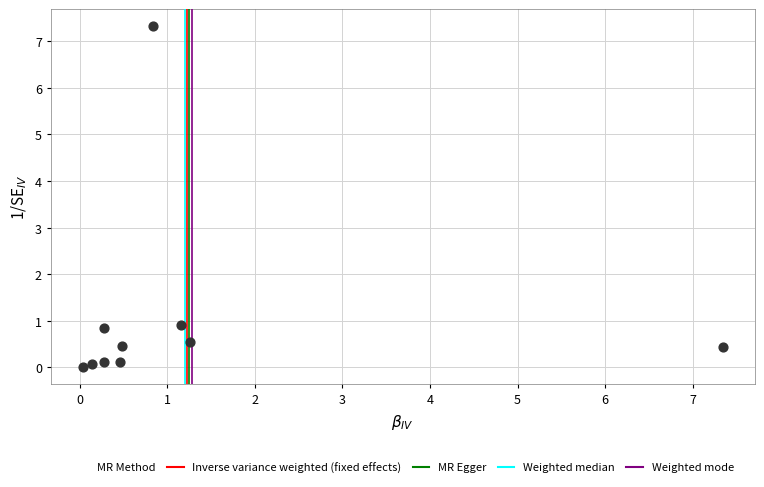

What is the average X value?

1.2